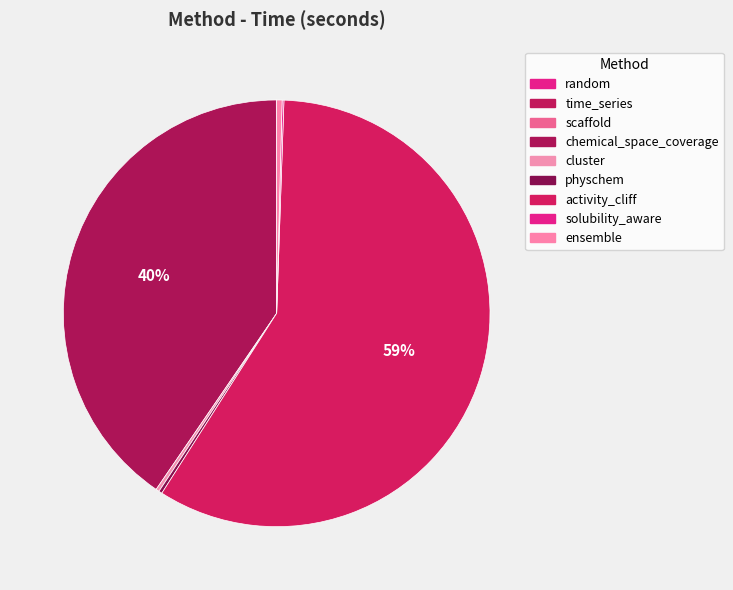

Is it true that solubility_aware is 1% of the pie?

False